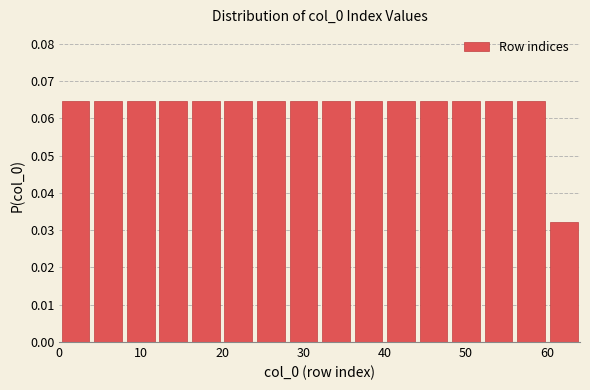

What is the height of the bar covering 8 to 12 on the x-axis? The values are not printed on the chart, so give them approximately, as read against the axis.

0.065